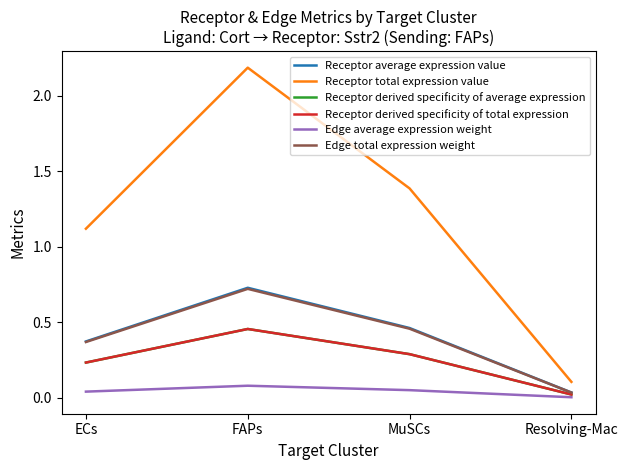

What is the difference between the maximum and second lowest values in the Receptor derived specificity of total expression series?

0.2